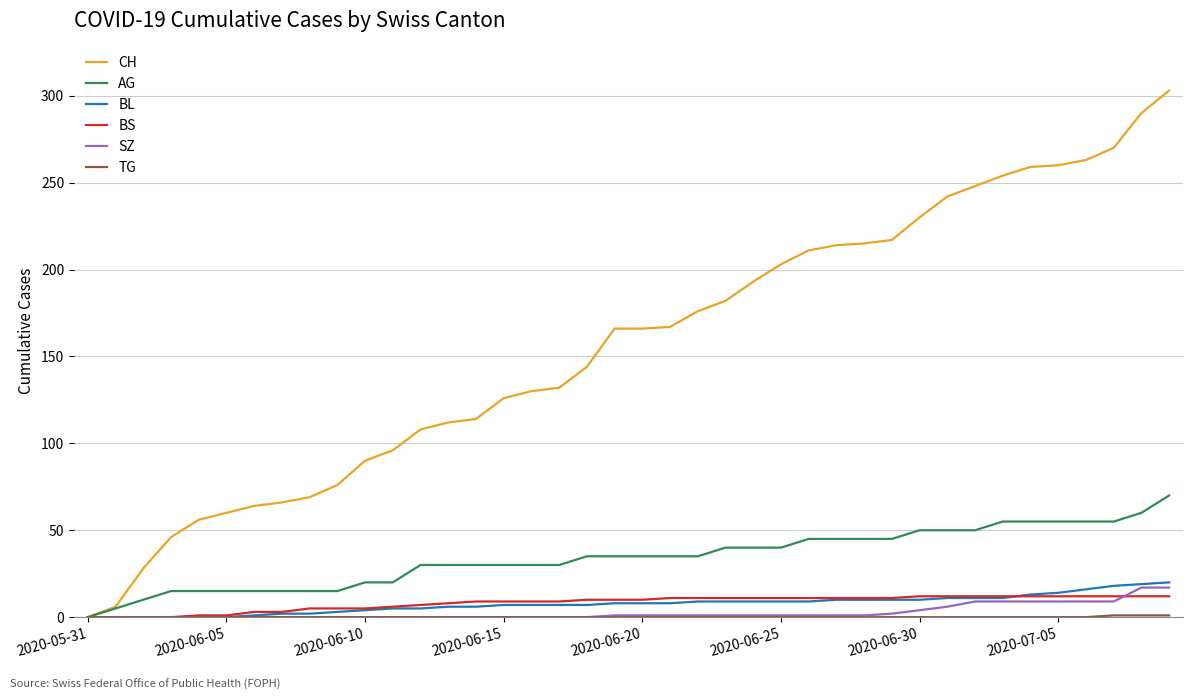

What is the sum of all AG values?

1370